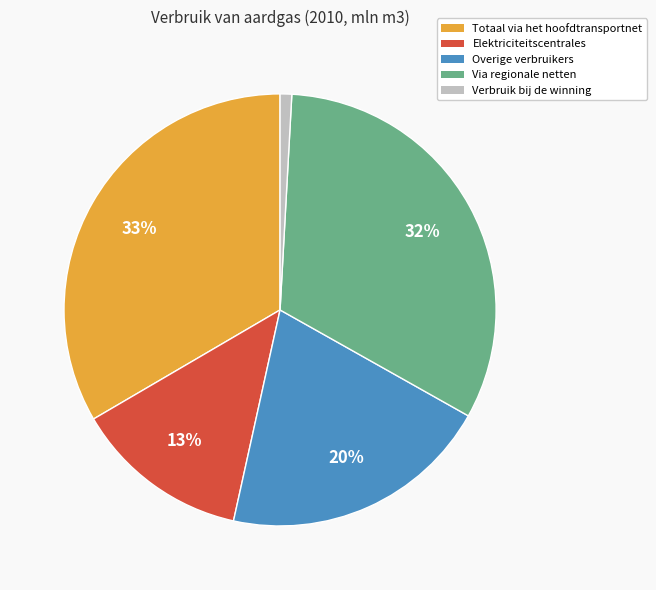

Between Via regionale netten and Verbruik bij de winning, which is larger?

Via regionale netten